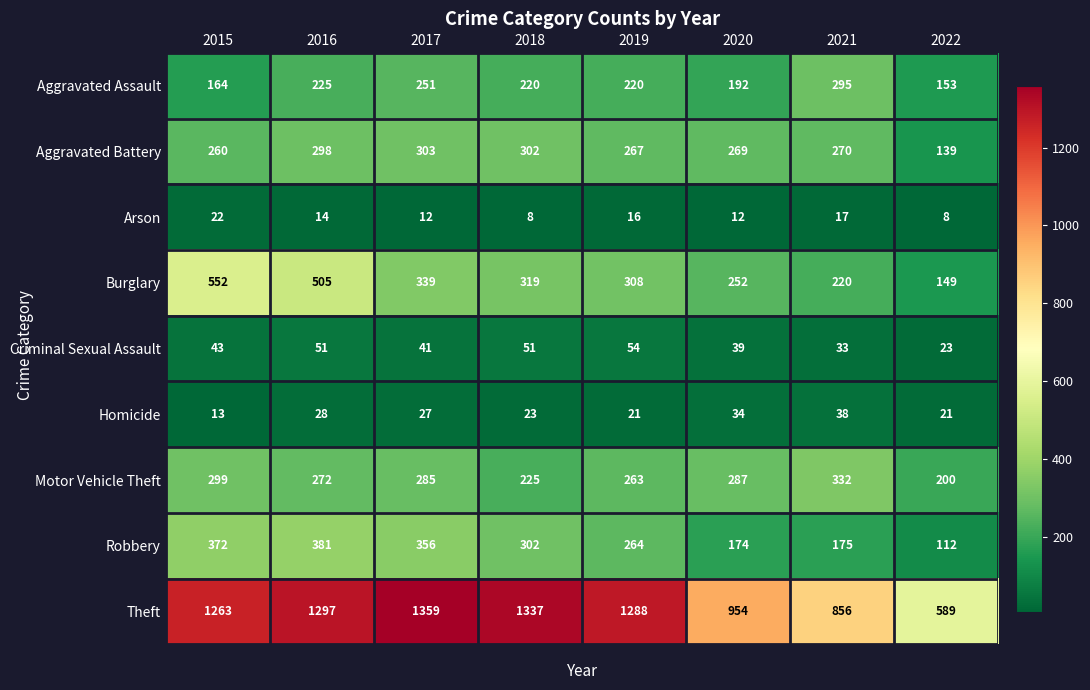

How many data points in Motor Vehicle Theft are less than 285?

4